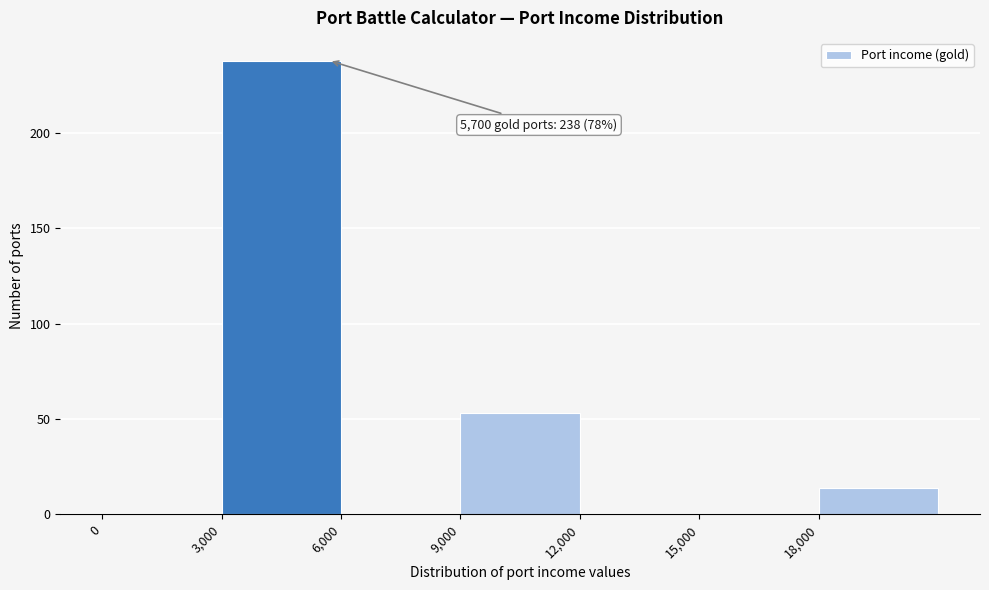

Over which range of the x-axis is the bar tallest?

3000 to 6000